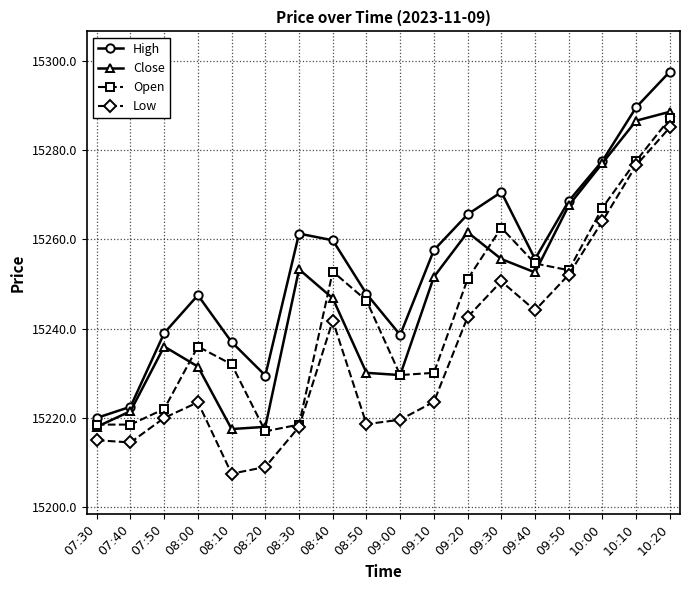

True or false: Open has more than 0 interior local peaks.

True